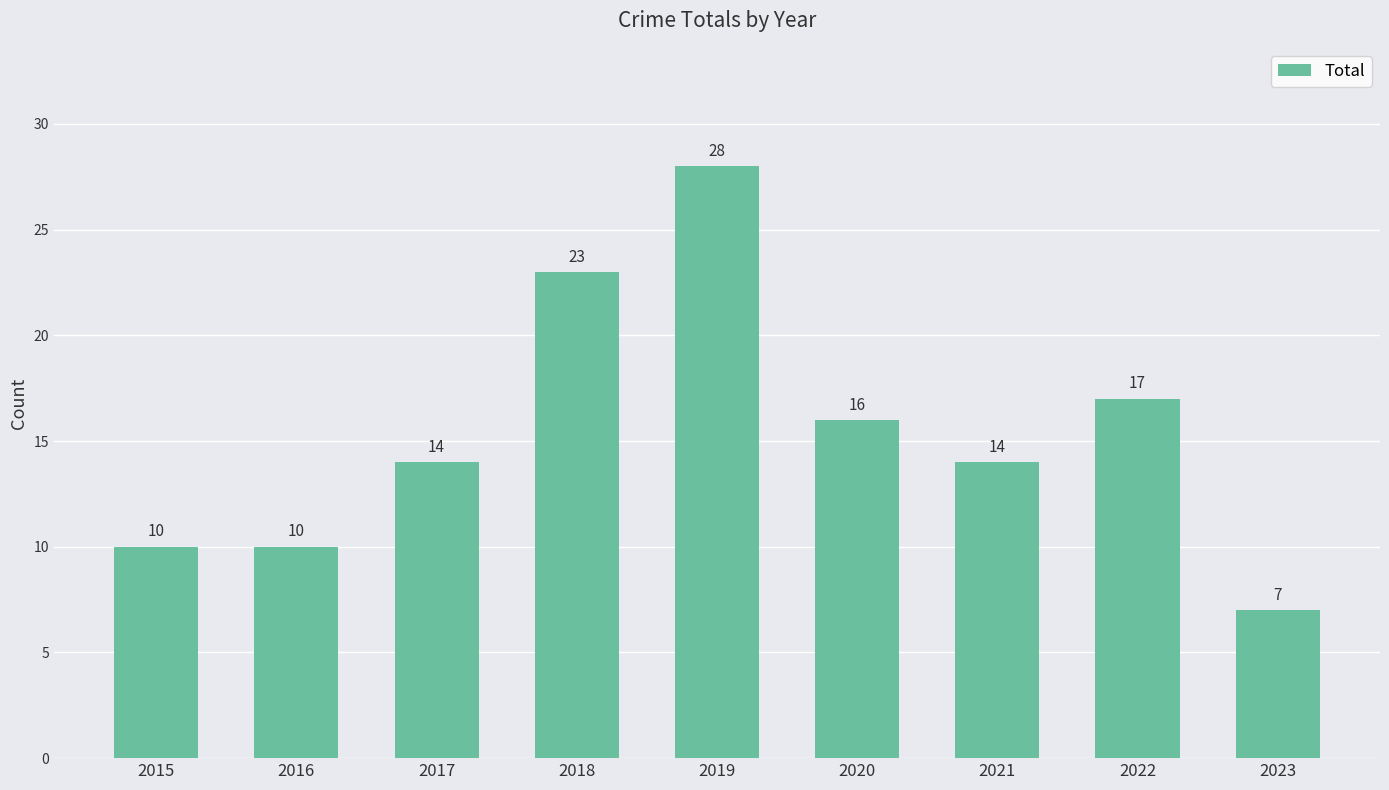

The value at 2020 is 16. True or false?

True